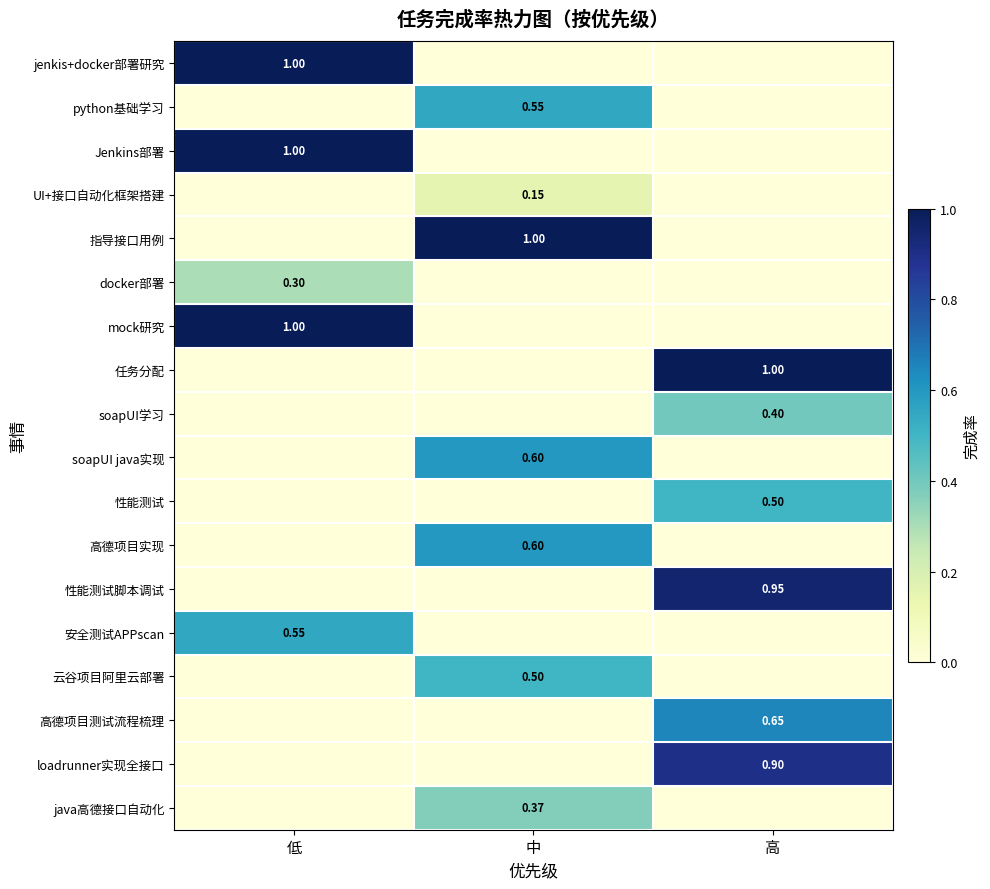

Is it true that soapUI java实现 equals 0.0 at 高?

True